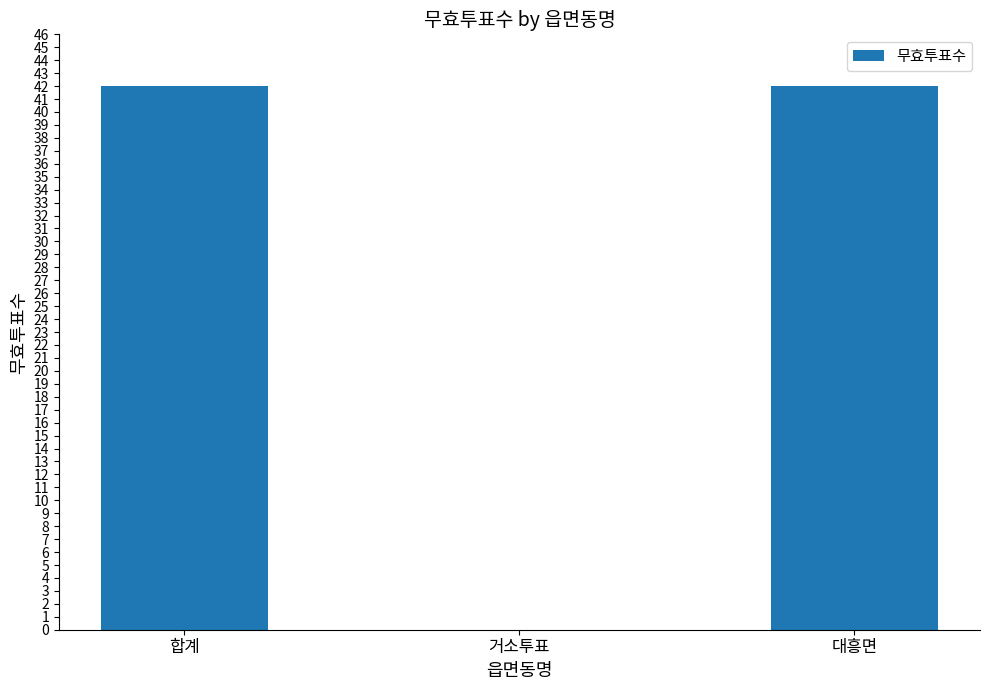

True or false: the data shows 59 at 대흥면.

False